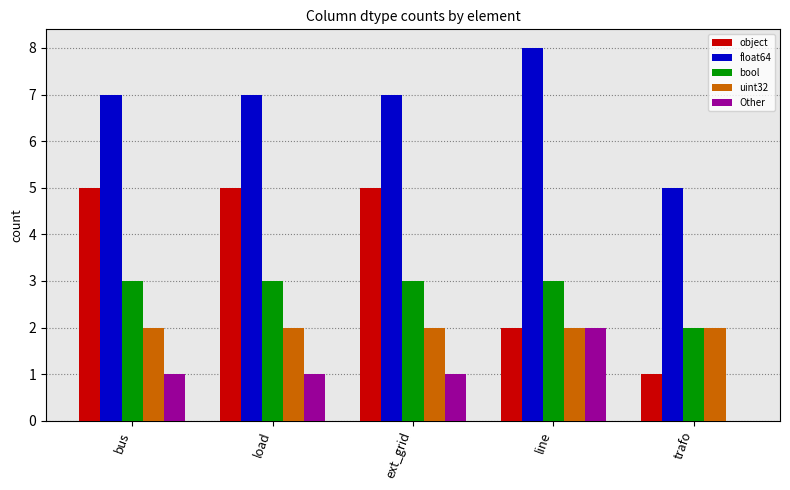

Between ext_grid and line, which series saw the biggest shift?

object